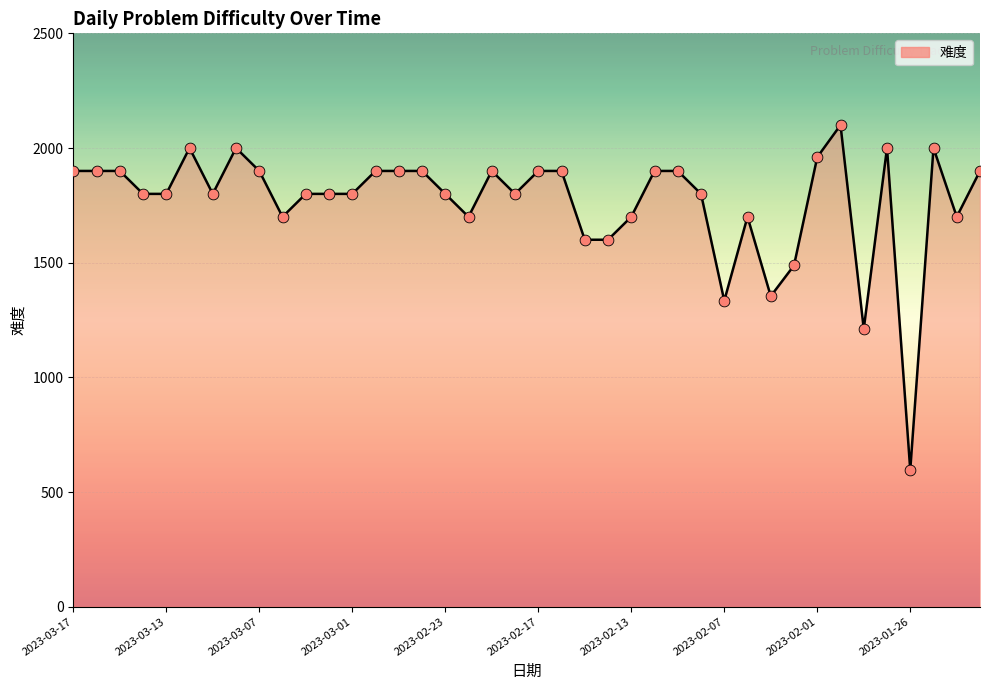

What is the greatest value displayed?

2100